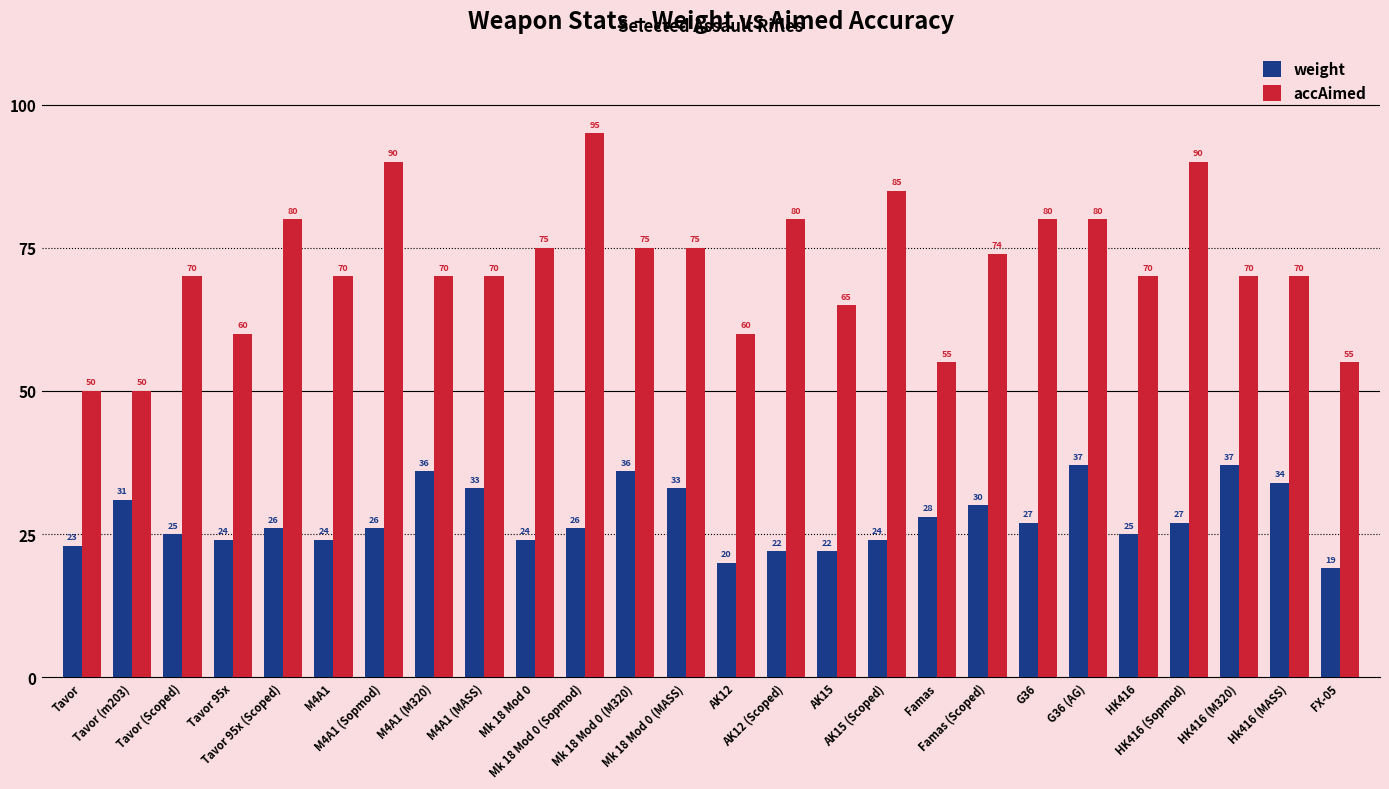

Is the value of accAimed at Tavor (Scoped) greater than the value of weight at Famas (Scoped)?

Yes